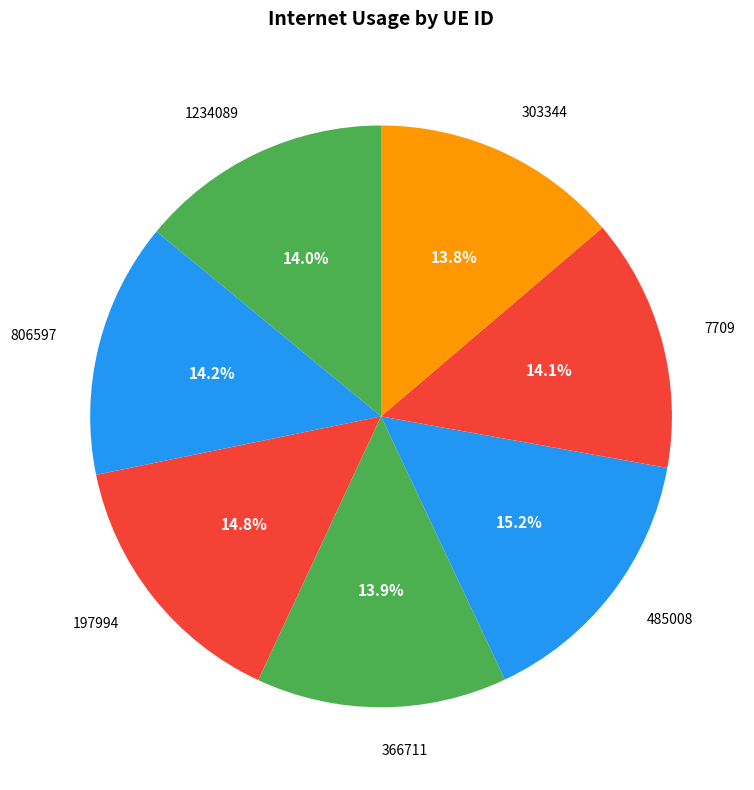

How many slices are in this pie chart?

7